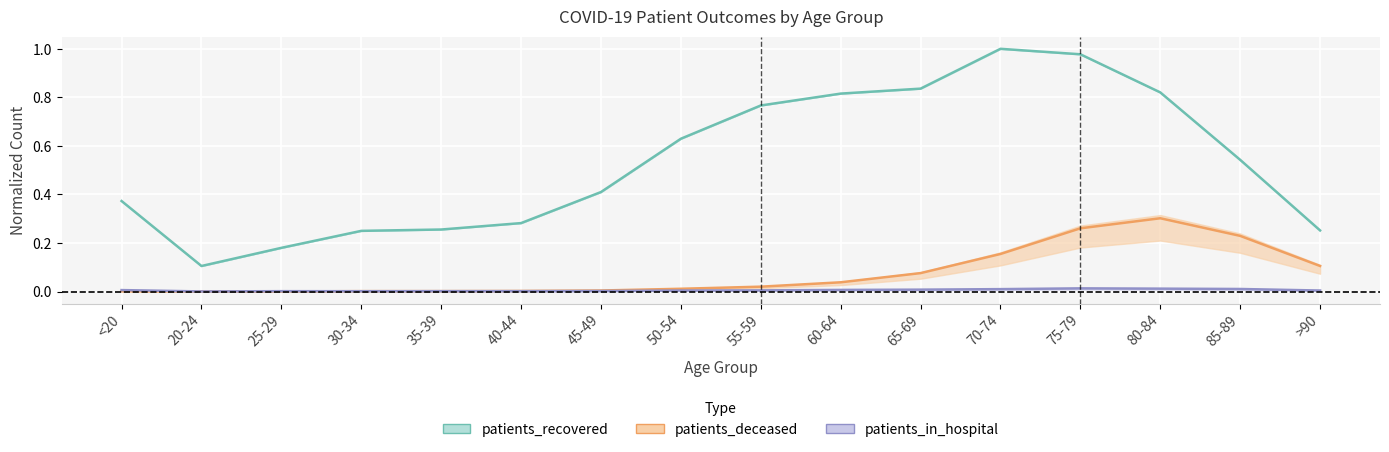

At which category is the sum across all series the highest?

75-79